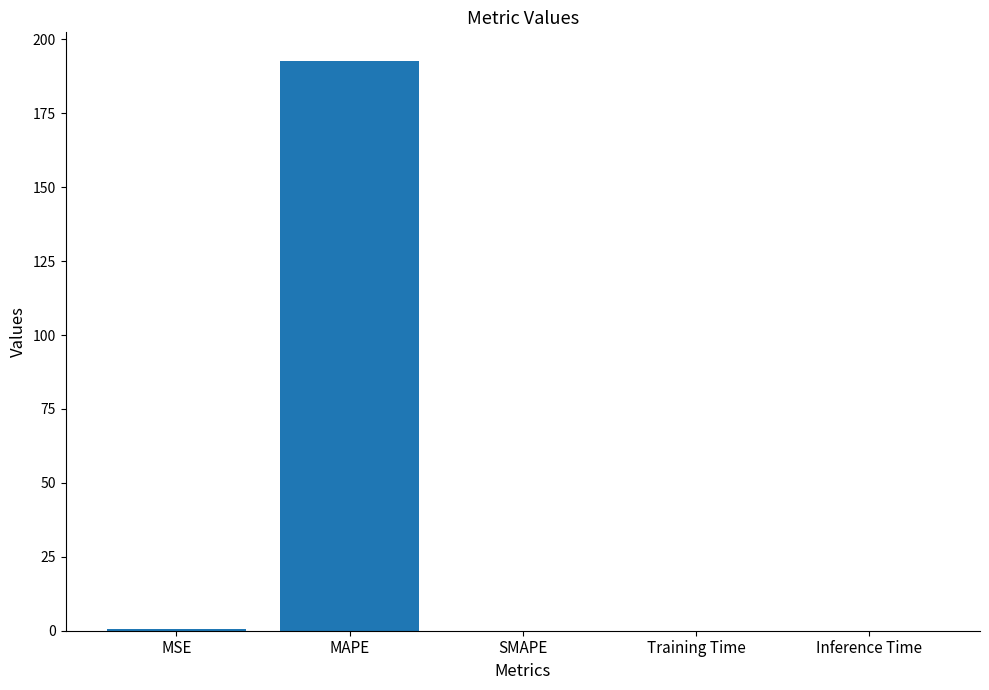

Between Training Time and MAPE, which is larger?

MAPE